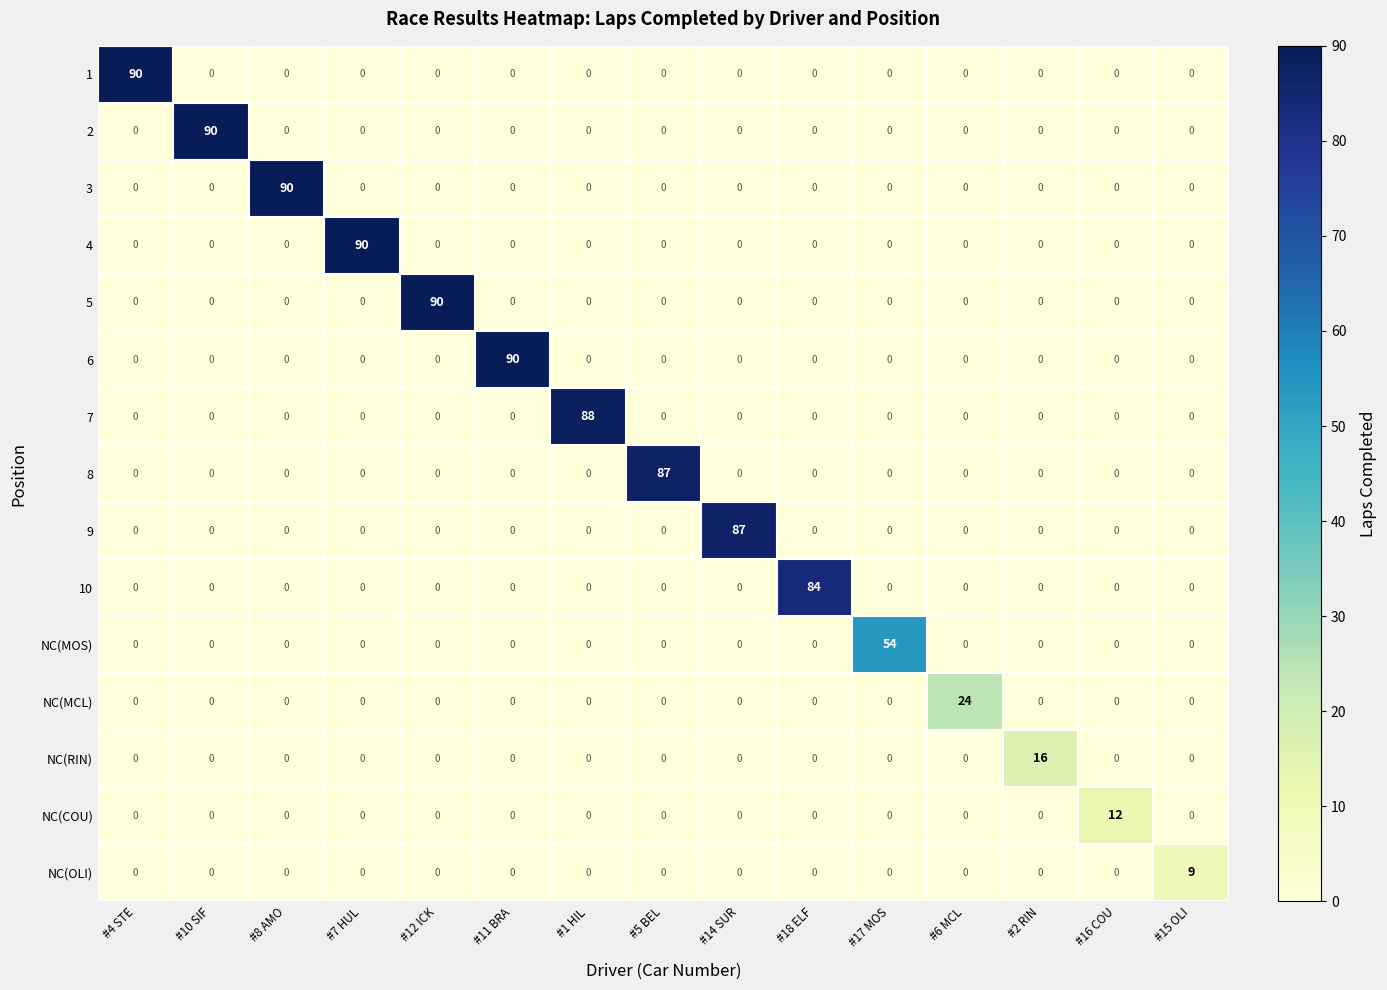

How many values in the 8 series exceed 0?

1